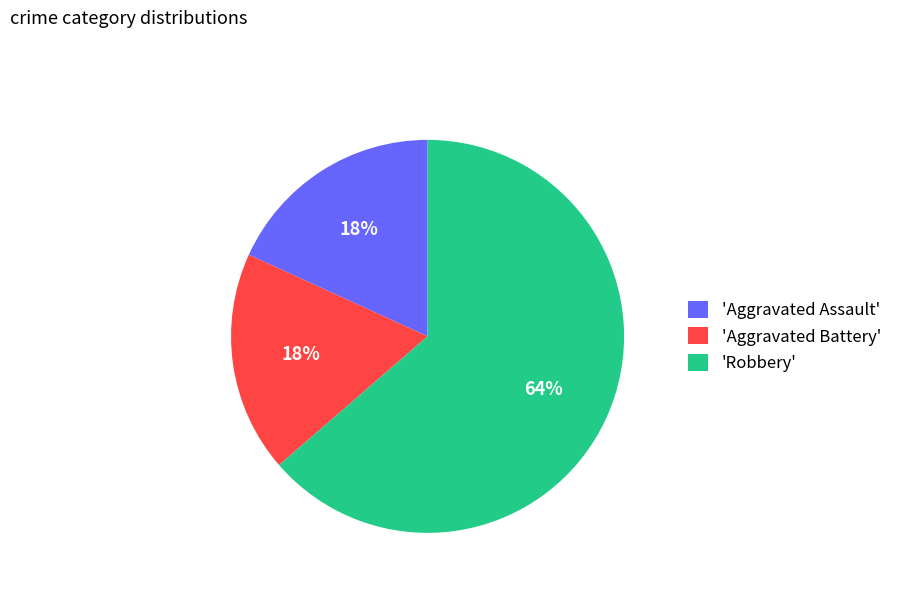

Approximately how many times larger is the value at 'Aggravated Battery' compared to 'Robbery'?

0.3